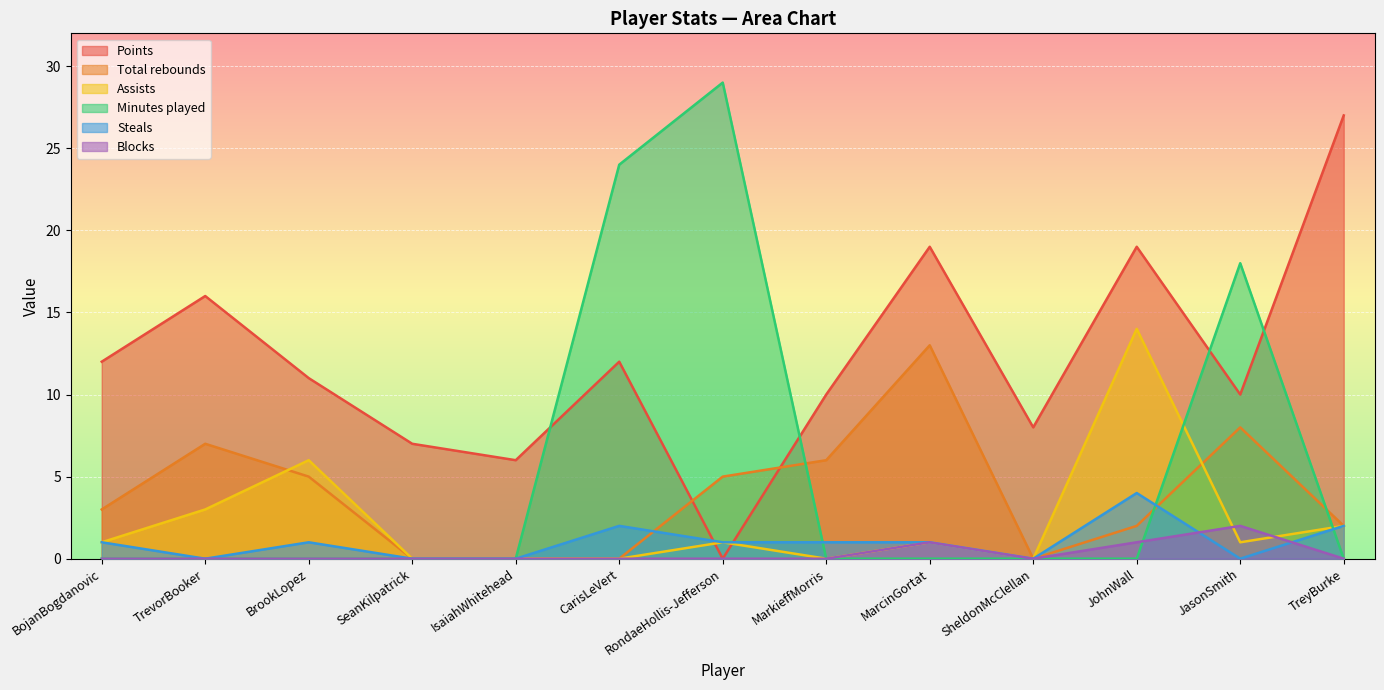

At BojanBogdanovic, list the series in order from largest to smallest.

Points, Total rebounds, Assists, Steals, Minutes played, Blocks